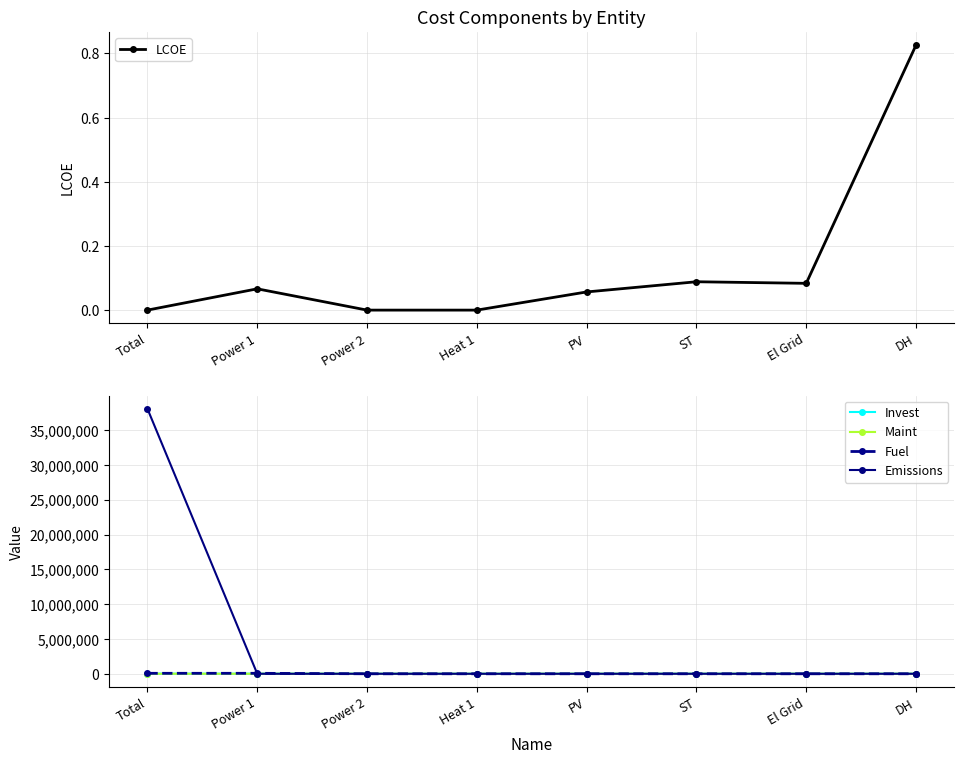

Does the chart display data point markers on the line(s)?

Yes